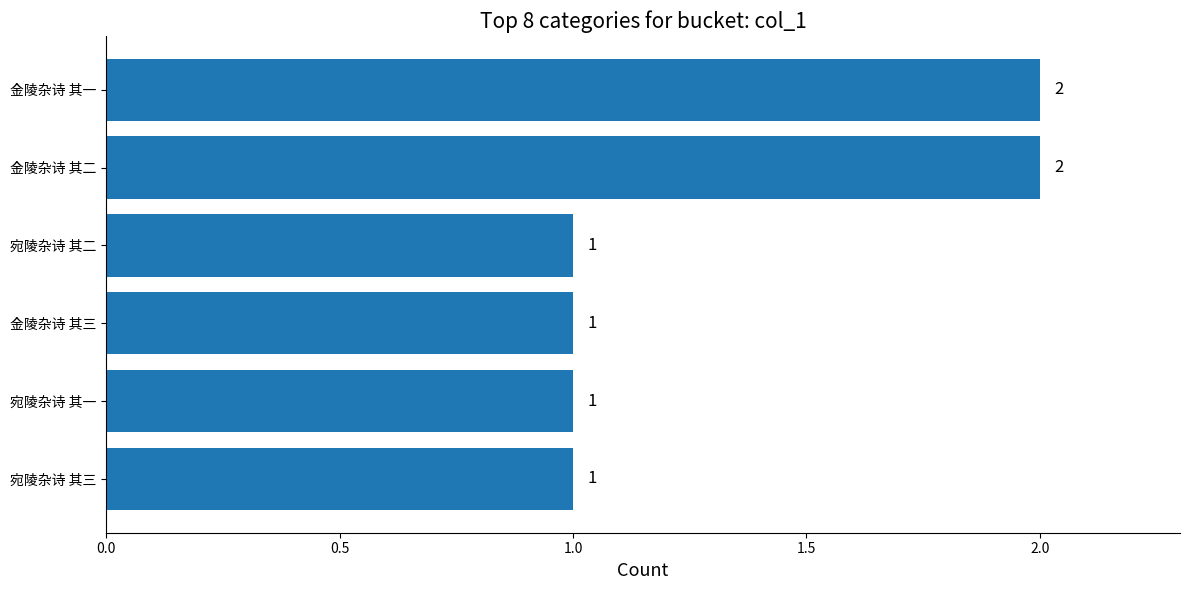

What is the difference between the second highest and second lowest values?

1